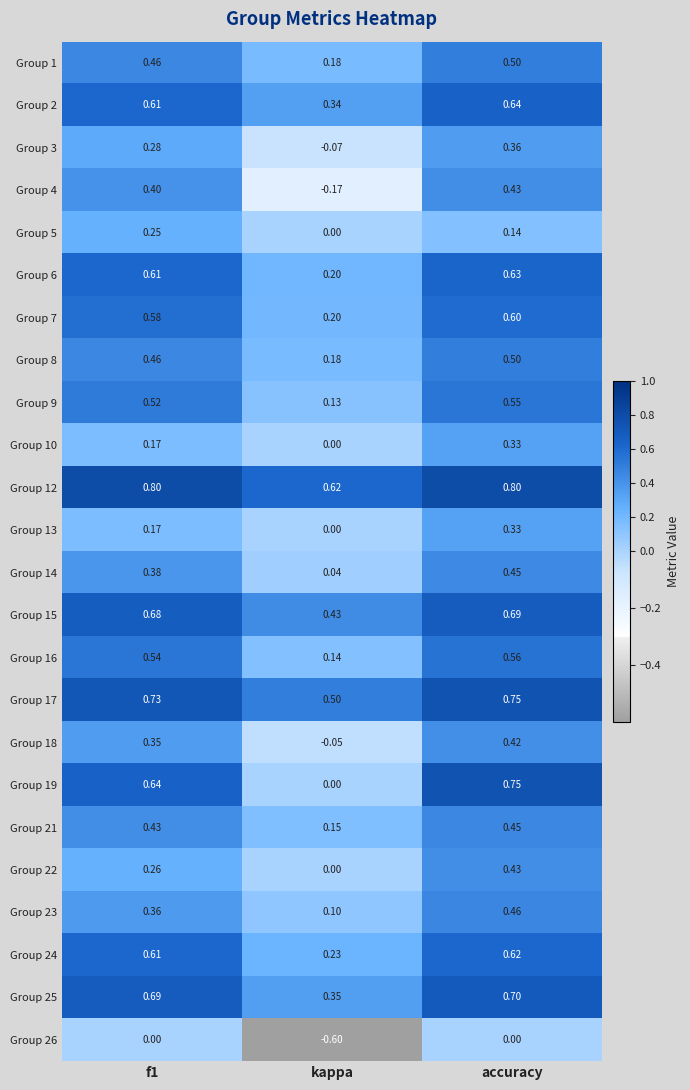

Which series has the largest total across all categories?

Group 12